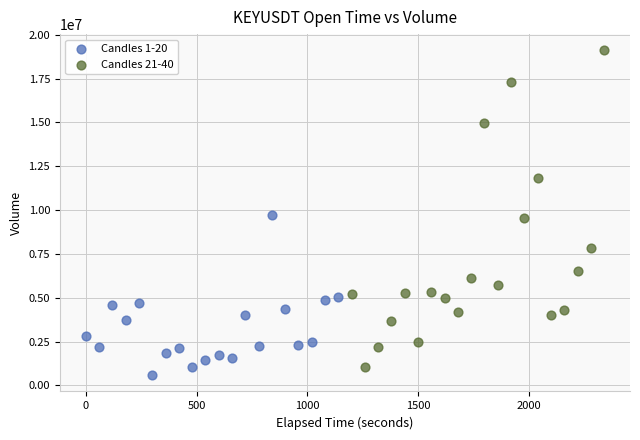

What are all the series names shown in the legend?

Candles 1-20, Candles 21-40